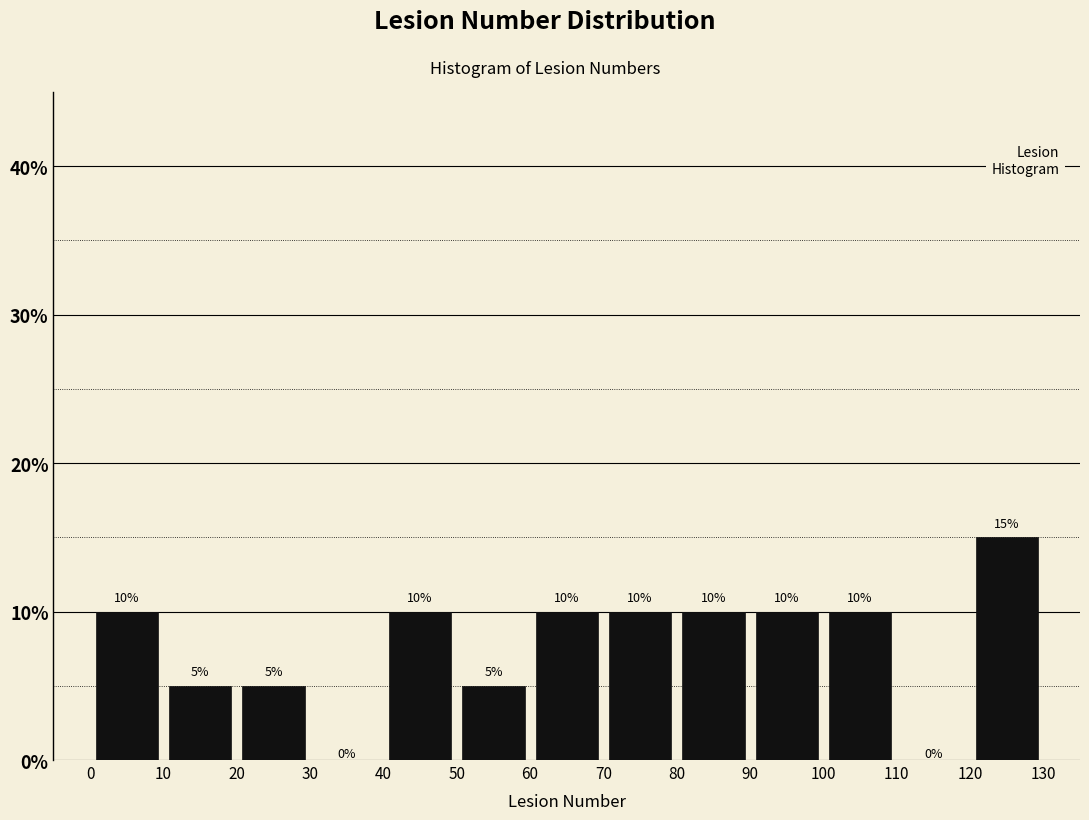

Which range on the x-axis has the tallest bar?

120 to 130